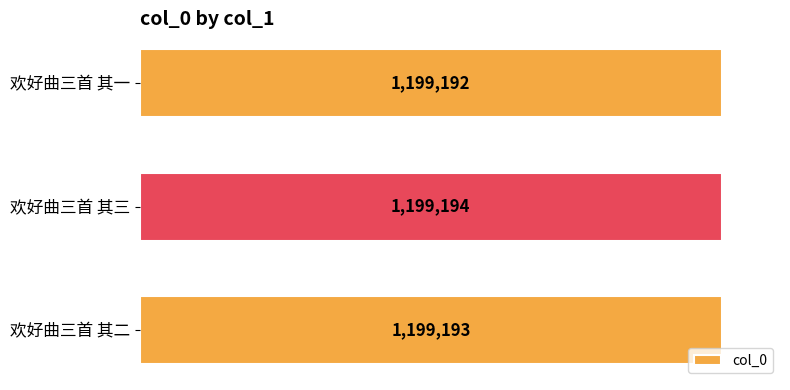

Which category has the highest value across all series?

欢好曲三首 其三